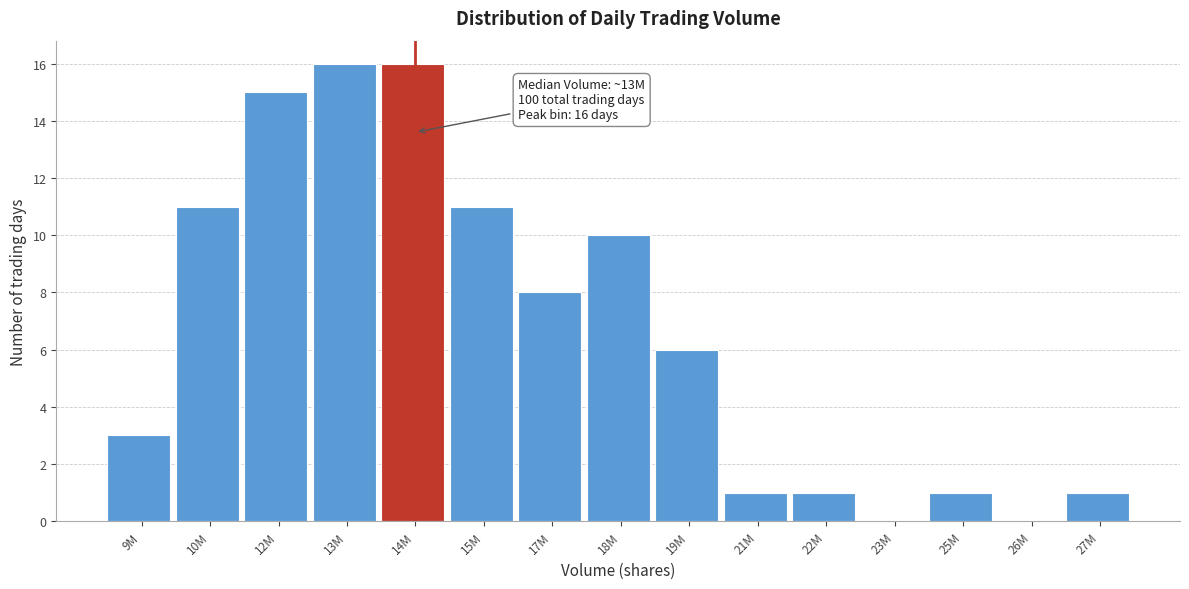

Reading right to left, transcribe all the data shown in this chart.

27M=1	26M=0	25M=1	23M=0	22M=1	21M=1	19M=6	18M=10	17M=8	15M=11	14M=16	13M=16	12M=15	10M=11	9M=3